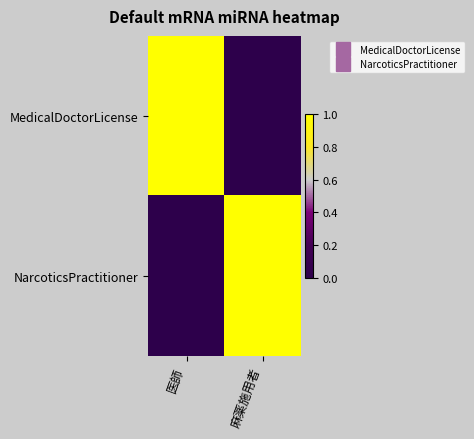

Reading left to right, transcribe all the data shown in this chart.

MedicalDoctorLicense: 医師=1	麻薬施用者=0
NarcoticsPractitioner: 医師=0	麻薬施用者=1